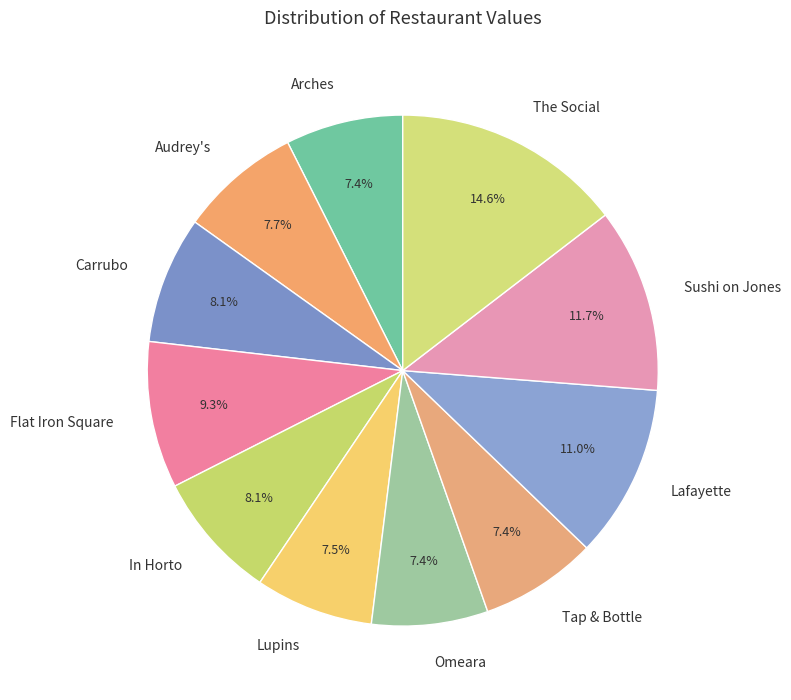

What portion of the pie excludes Arches?

92.6%